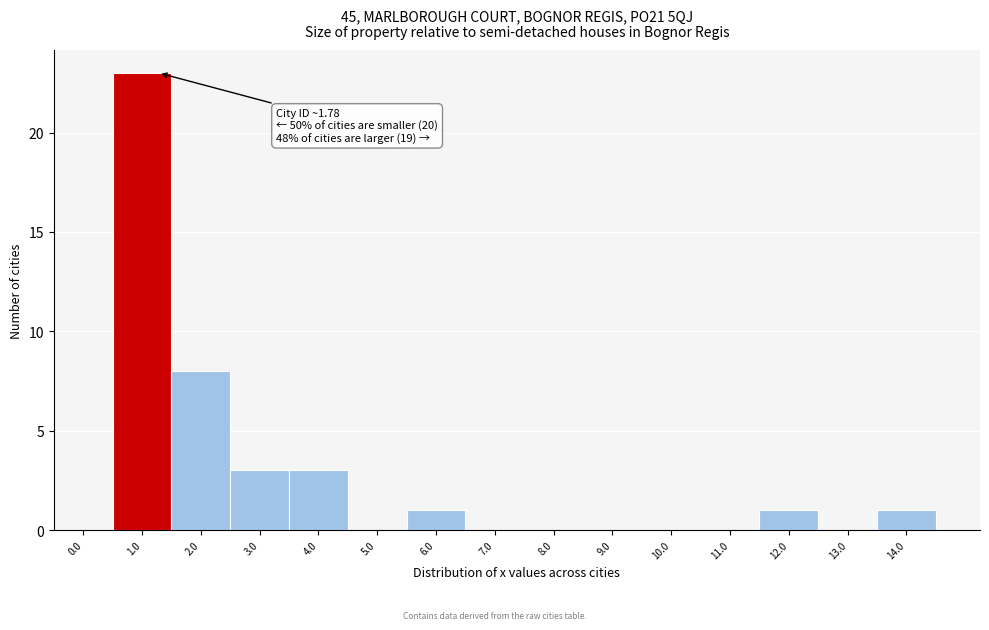

Reading right to left, what are all the values shown in this chart?

14.0=1	13.0=0	12.0=1	11.0=0	10.0=0	9.0=0	8.0=0	7.0=0	6.0=1	5.0=0	4.0=3	3.0=3	2.0=8	1.0=23	0.0=0